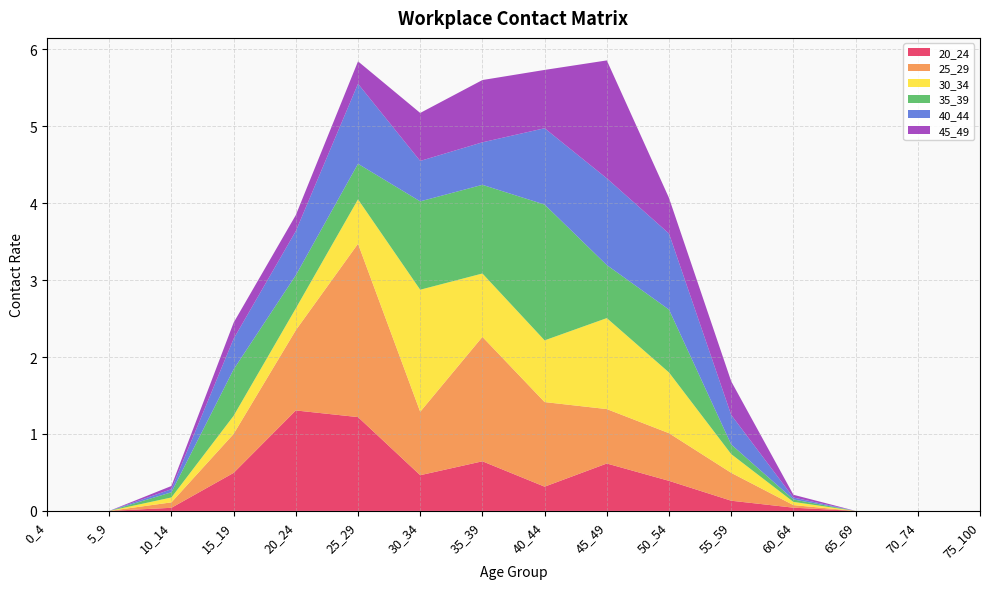

Reading right to left, what are all the values shown in this chart?

20_24: 0.0	0.0	0.0	0.0	0.1	0.4	0.6	0.3	0.6	0.5	1.2	1.3	0.5	0.0	0.0	0.0
25_29: 0.0	0.0	0.0	0.0	0.4	0.6	0.7	1.1	1.6	0.8	2.3	1.0	0.5	0.1	0.0	0.0
30_34: 0.0	0.0	0.0	0.0	0.2	0.8	1.2	0.8	0.8	1.6	0.6	0.3	0.2	0.1	0.0	0.0
35_39: 0.0	0.0	0.0	0.0	0.1	0.8	0.7	1.8	1.2	1.1	0.5	0.4	0.6	0.1	0.0	0.0
40_44: 0.0	0.0	0.0	0.0	0.4	1.0	1.1	1.0	0.6	0.5	1.0	0.6	0.4	0.0	0.0	0.0
45_49: 0.0	0.0	0.0	0.0	0.4	0.5	1.5	0.8	0.8	0.6	0.3	0.2	0.2	0.0	0.0	0.0